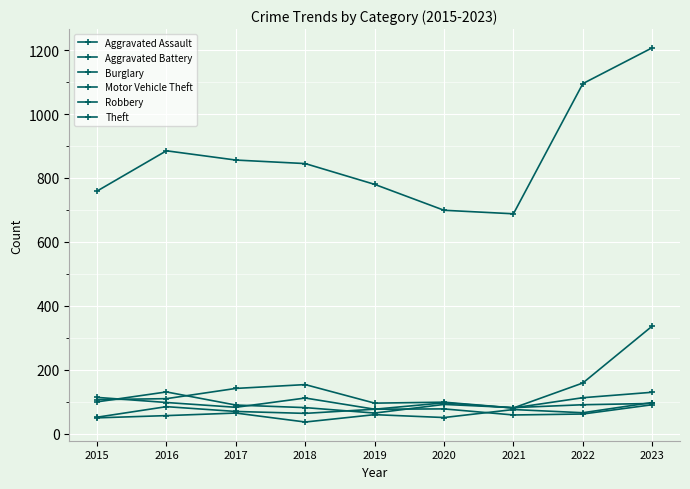

How many distinct data groups are displayed?

6